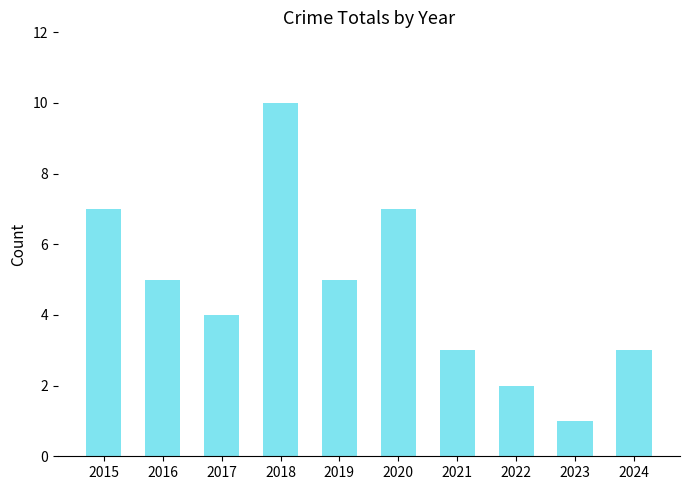

What is the change in value from 2019 to 2023?

-4